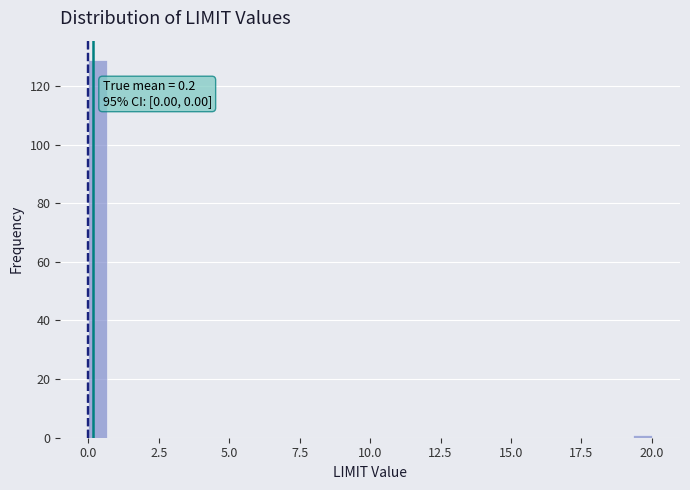

Around what value on the x-axis is the tallest bar? Give the approximate position of its centre, as read against the axis.

0.5